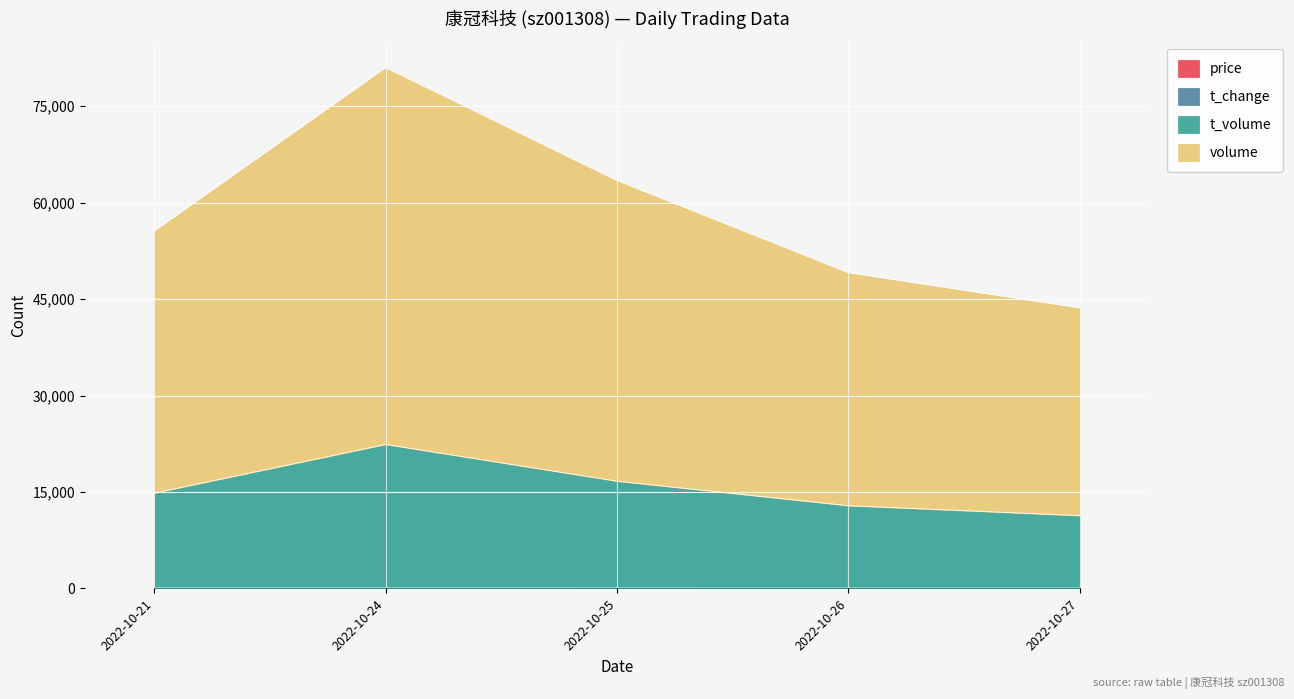

At which category is the sum across all series the highest?

2022-10-24